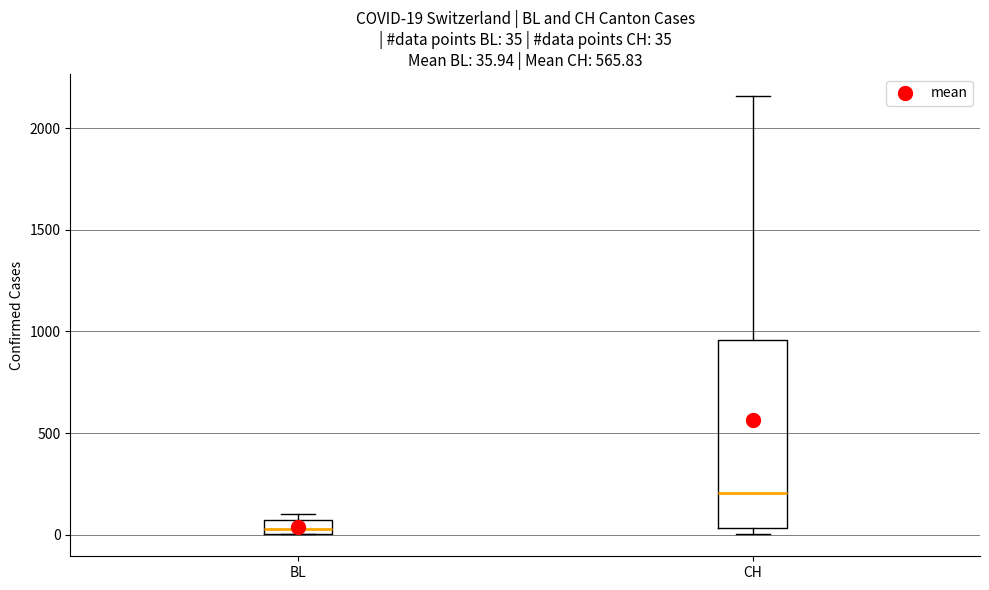

Comparing the boxes themselves (not the whiskers), which one is the tallest?

CH